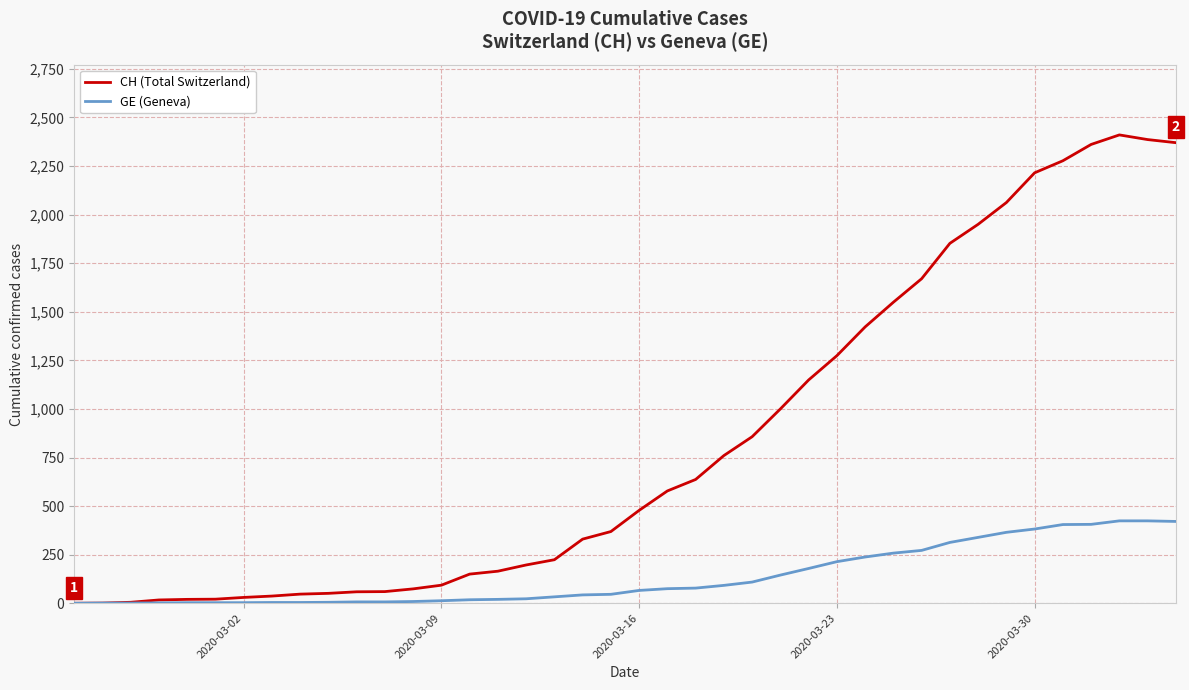

Which series has the largest total across all categories?

CH (Total Switzerland)